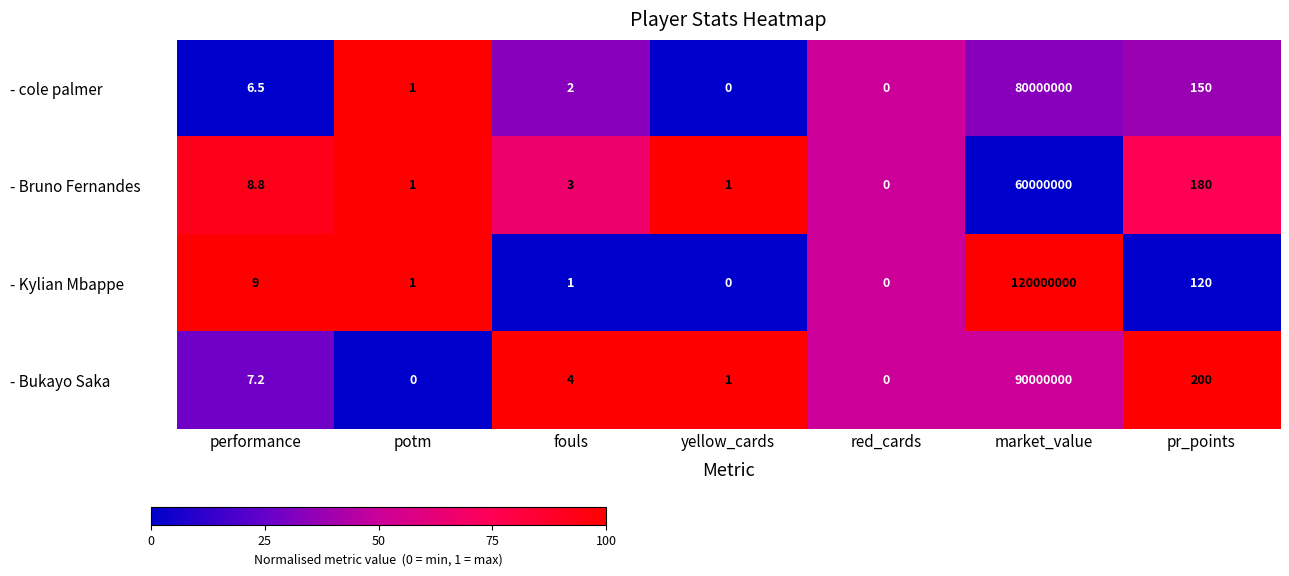

Which series has the widest spread of values?

- Kylian Mbappe